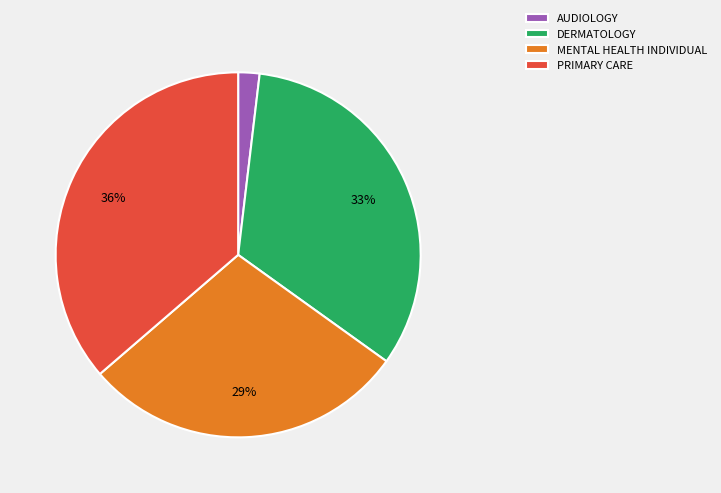

Do AUDIOLOGY and DERMATOLOGY together represent more than half of the pie?

No